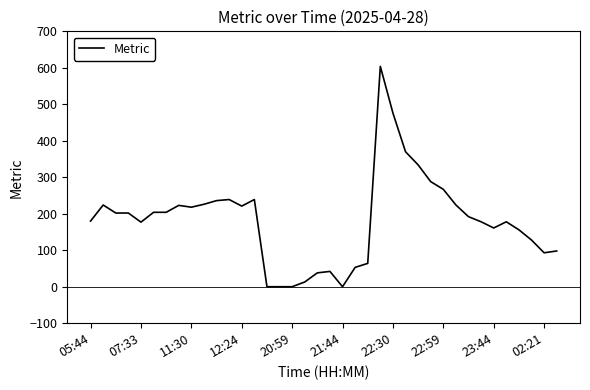

What is the greatest value displayed?

604